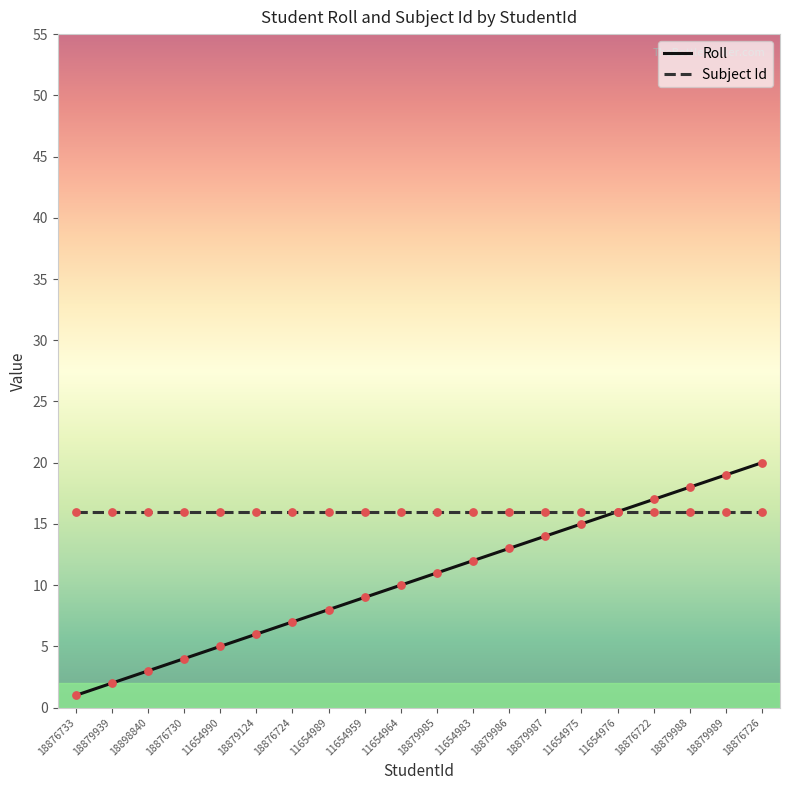

At which category is the sum across all series the highest?

18876726